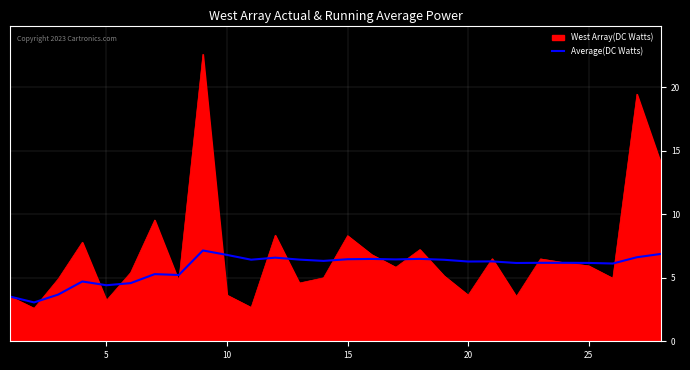

Does the chart display data point markers on the line(s)?

No